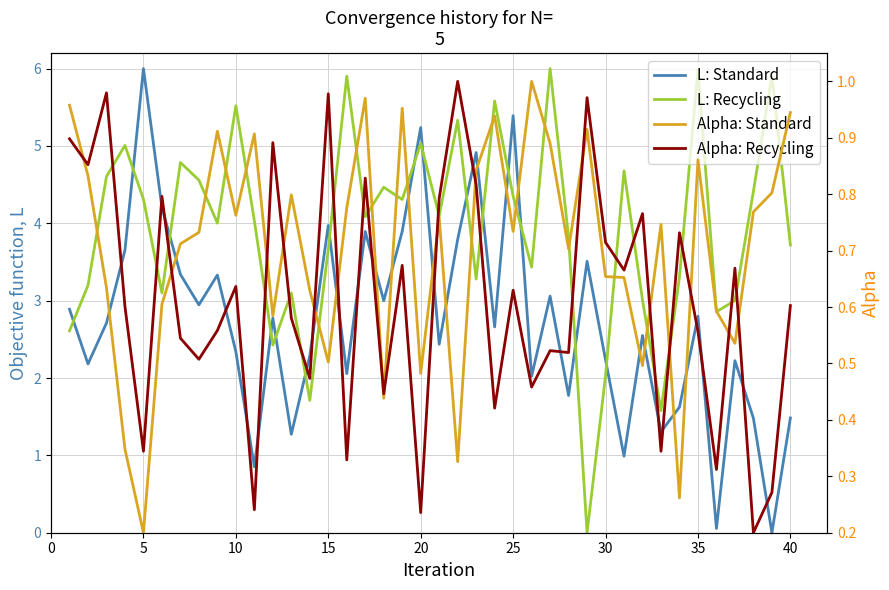

True or false: Alpha: Recycling has more than 2 interior local peaks.

True